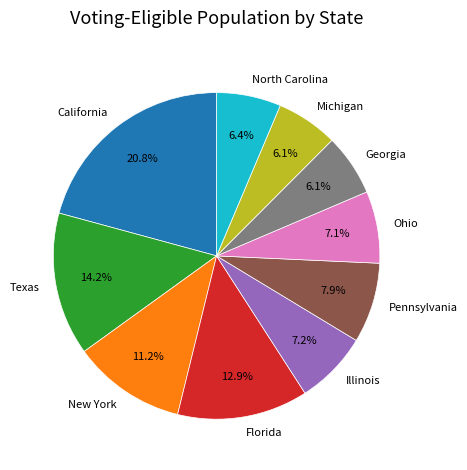

How many segments does this pie chart have?

10